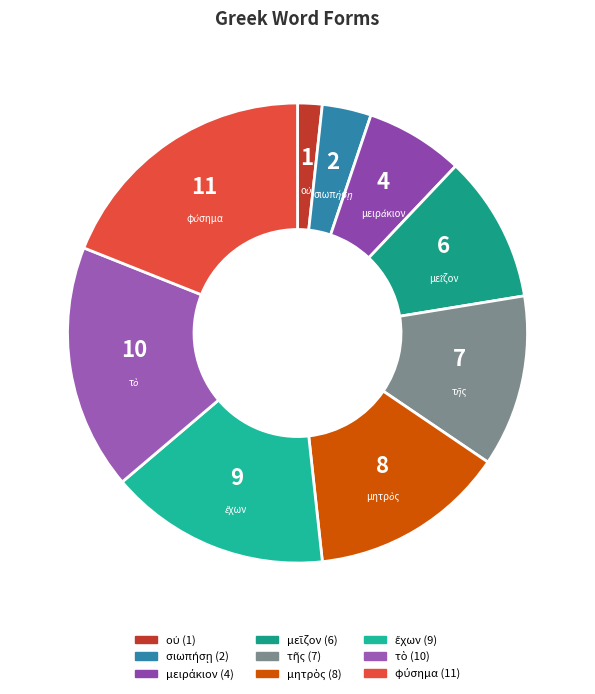

Does any single category account for the majority?

No